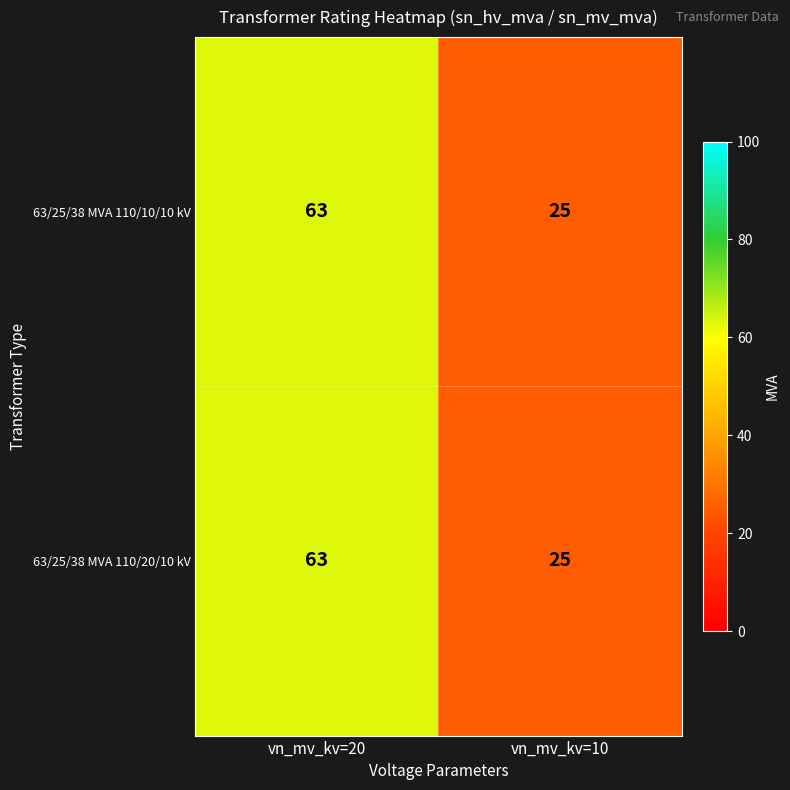

Read the 63/25/38 MVA 110/10/10 kV value at vn_mv_kv=20, to the nearest 10.

60